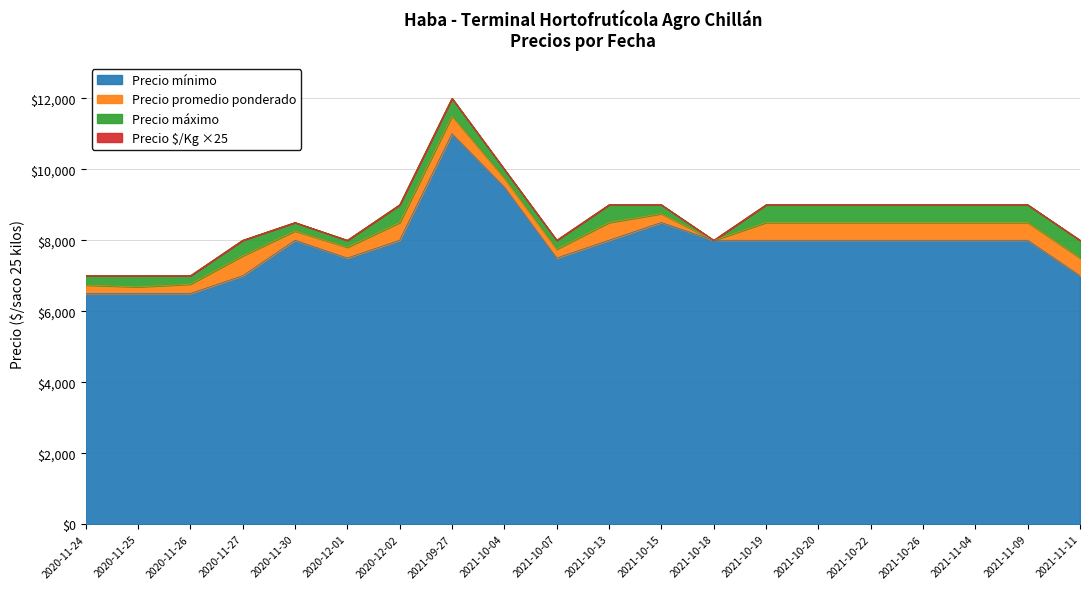

True or false: Precio máximo has a value of 8500 at 2020-11-30.

True